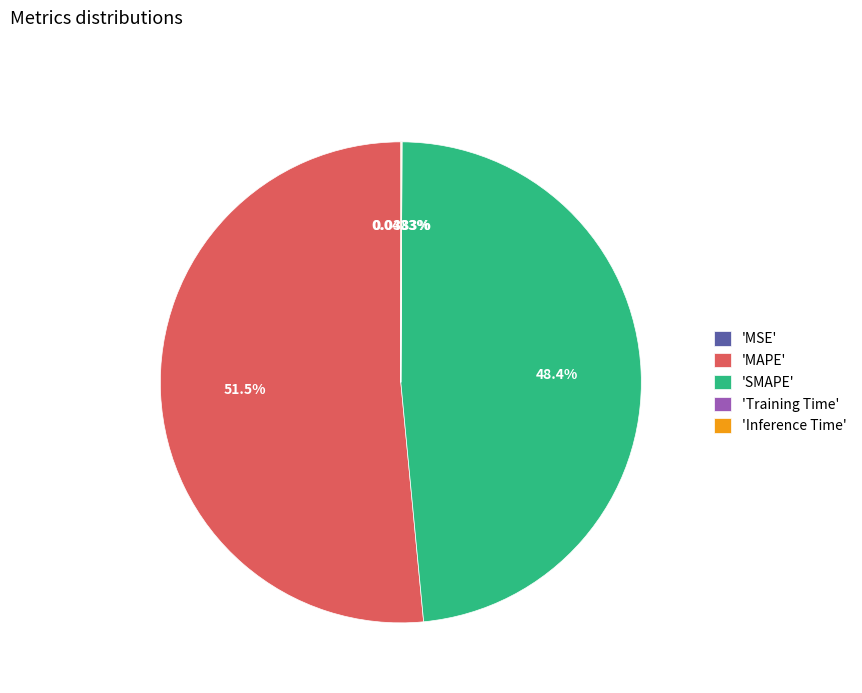

What is the largest slice in the pie chart?

'MAPE'